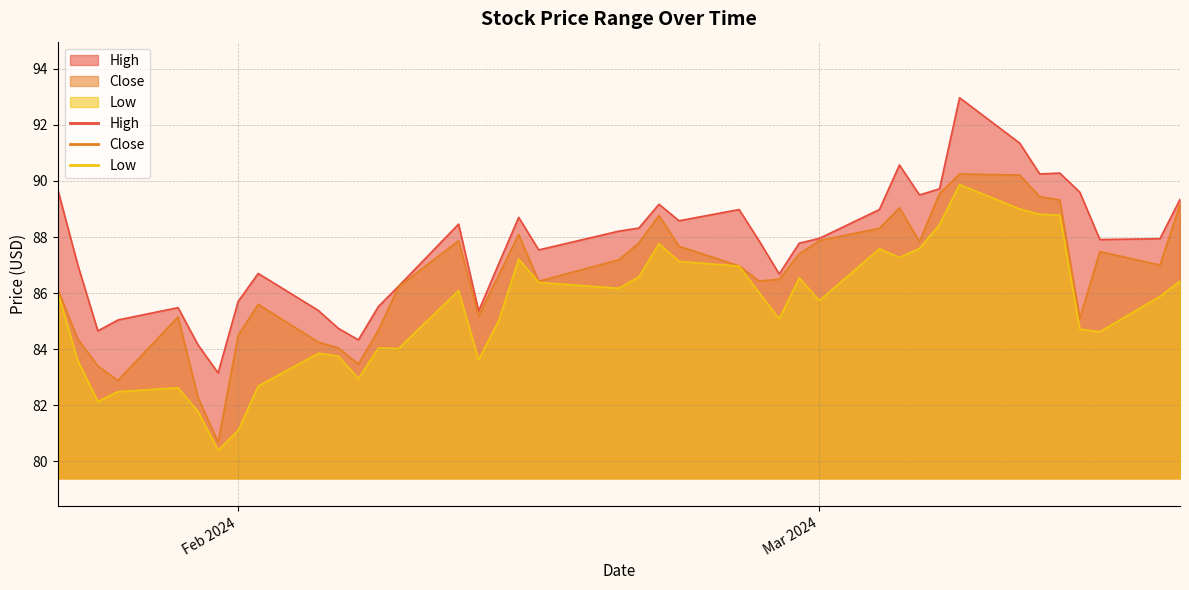

True or false: Close has more than 0 interior local peaks.

True